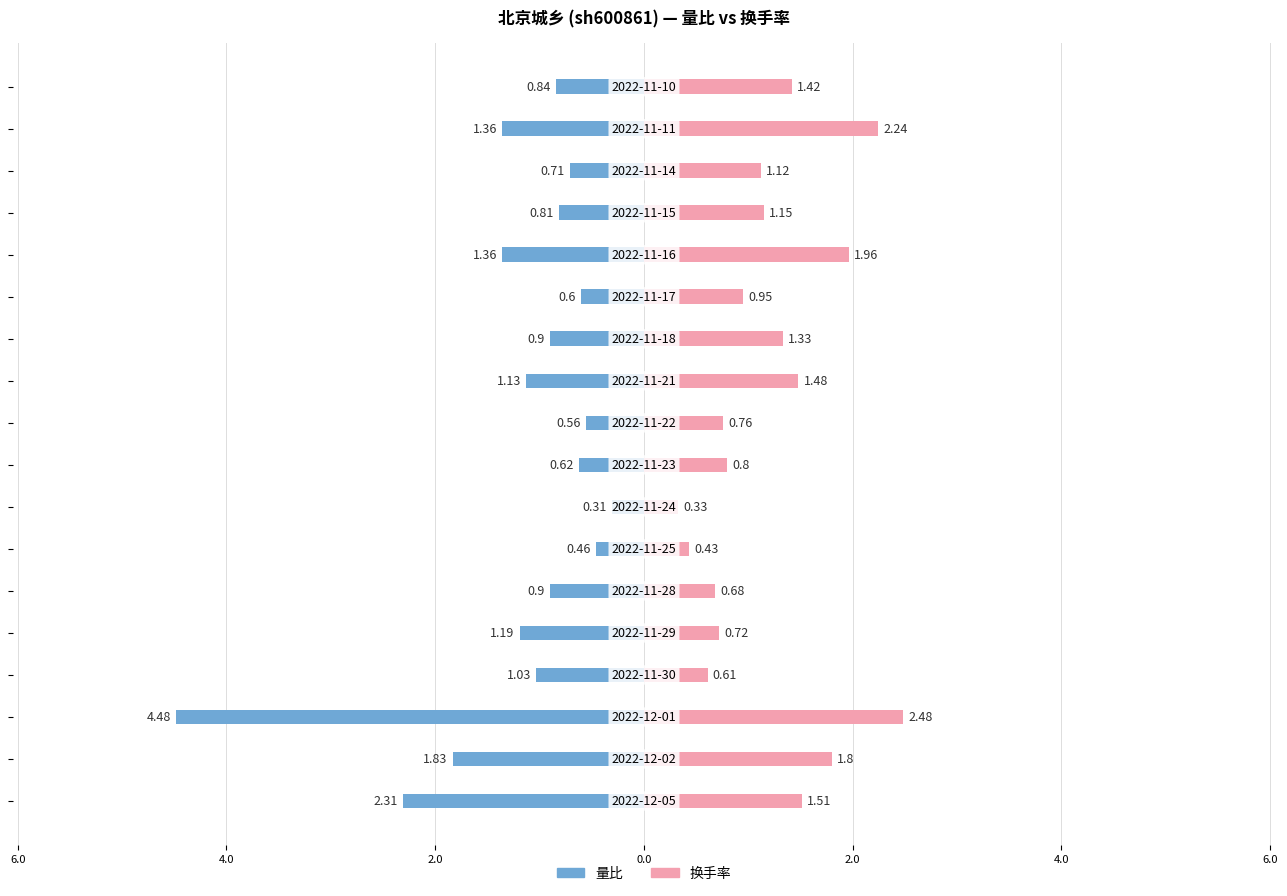

Which series changed the most between 8.0 and 11?

换手率